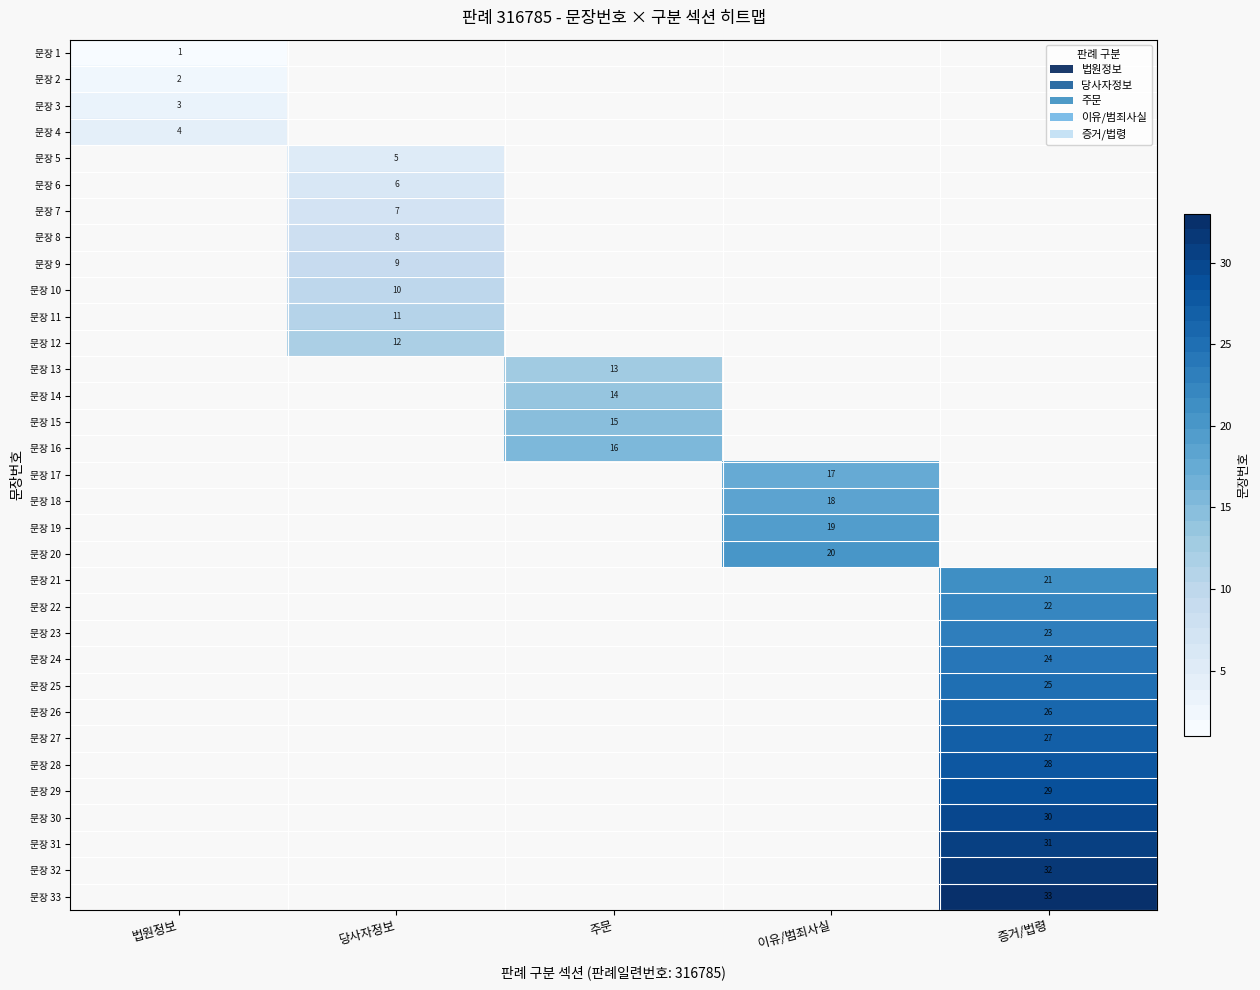

True or false: 문장 10 has a value of 18 at 당사자정보.

False